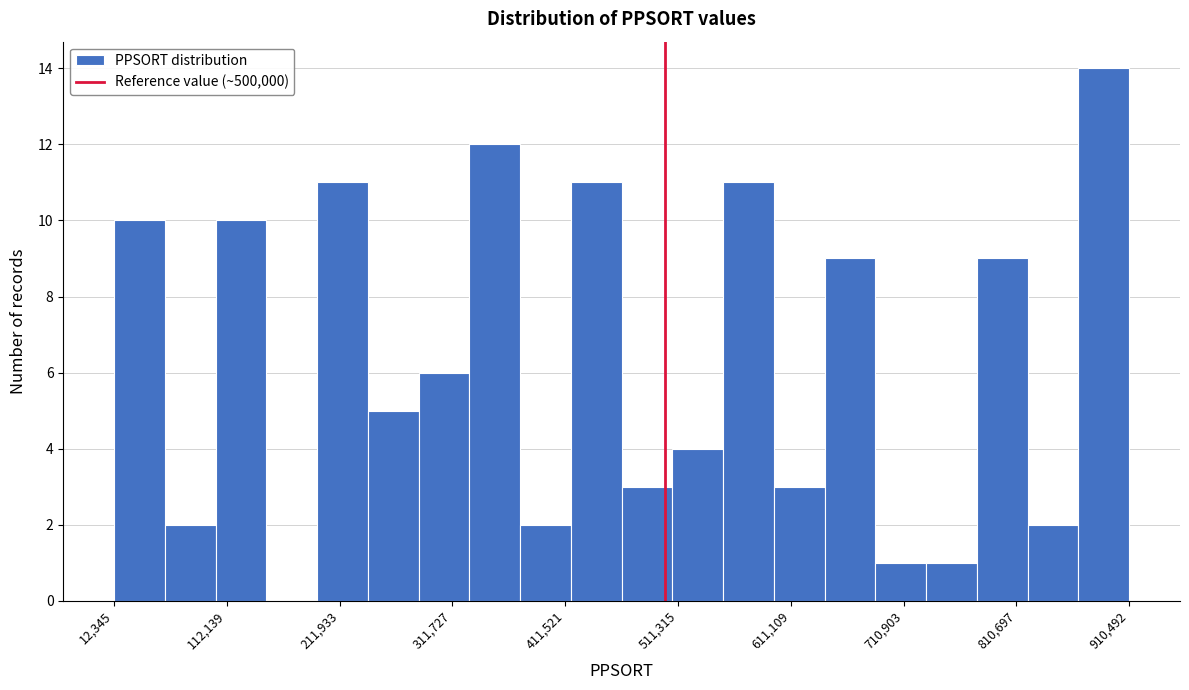

Over which range of the x-axis is the bar tallest?

870000 to 910000